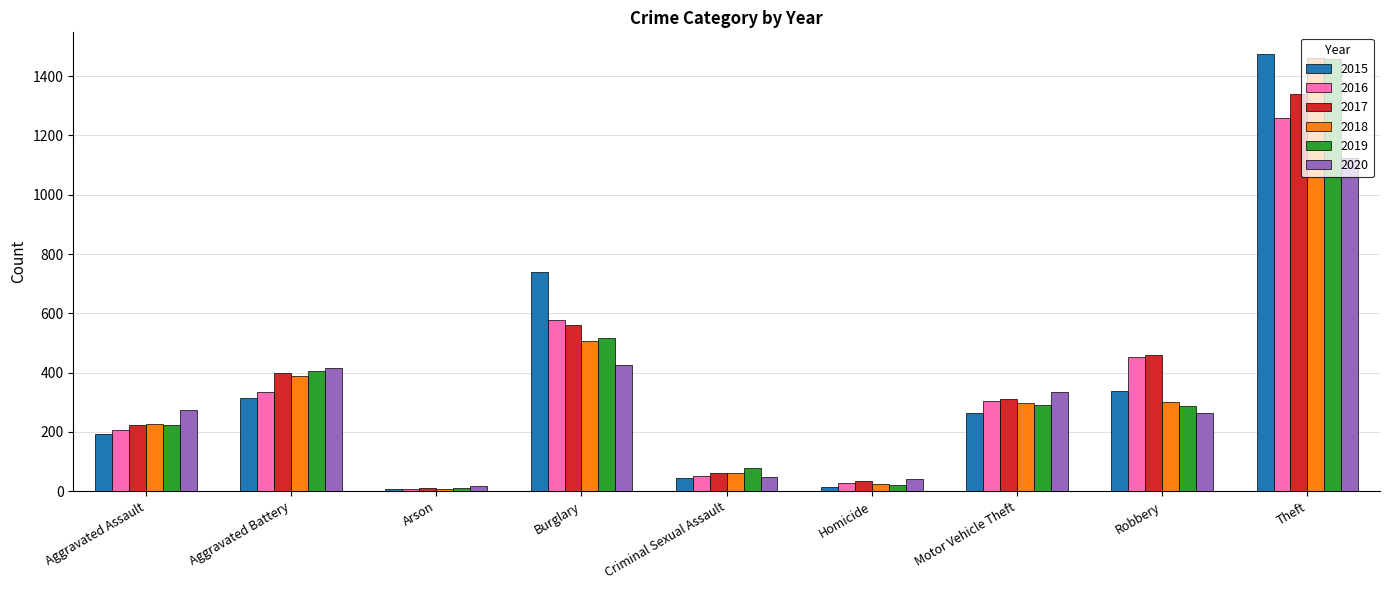

Are the bars grouped side by side (vs. stacked)?

Yes